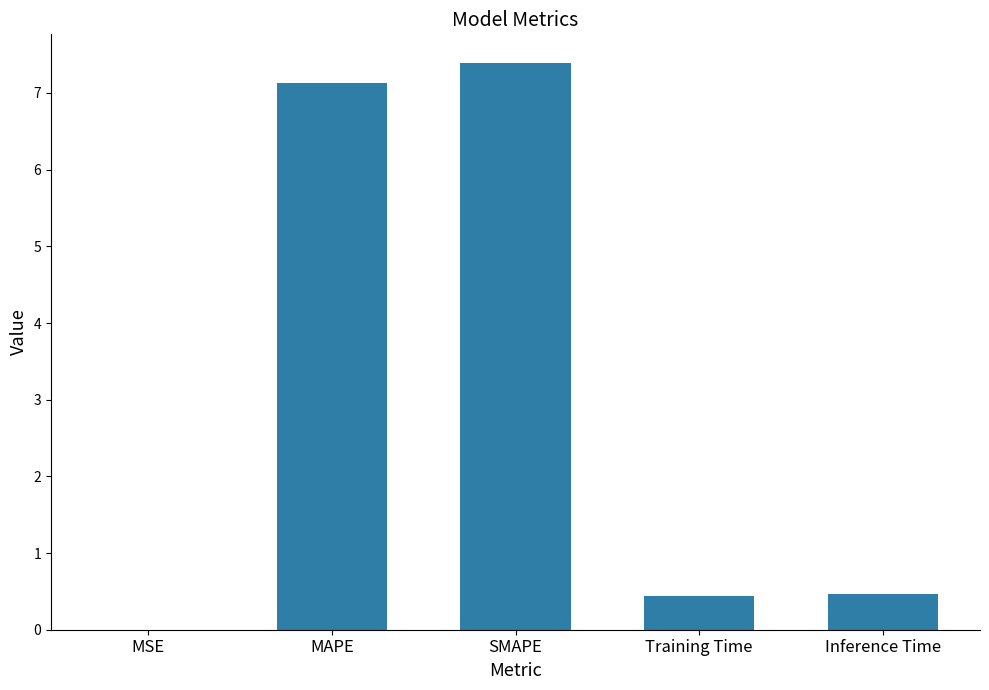

At which category does the chart reach its peak across all series?

SMAPE